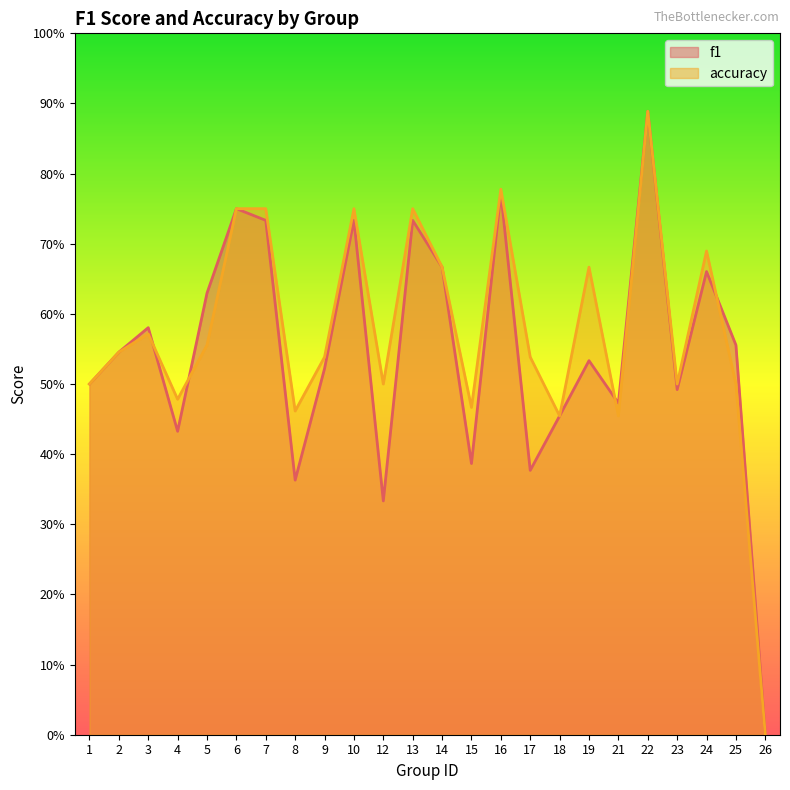

Reading left to right, extract all data points from this chart.

f1: 0.5	0.5	0.6	0.4	0.6	0.8	0.7	0.4	0.5	0.7	0.3	0.7	0.7	0.4	0.8	0.4	0.5	0.5	0.5	0.9	0.5	0.7	0.6	0.0
accuracy: 0.5	0.5	0.6	0.5	0.6	0.8	0.8	0.5	0.5	0.8	0.5	0.8	0.7	0.5	0.8	0.5	0.5	0.7	0.5	0.9	0.5	0.7	0.5	0.0